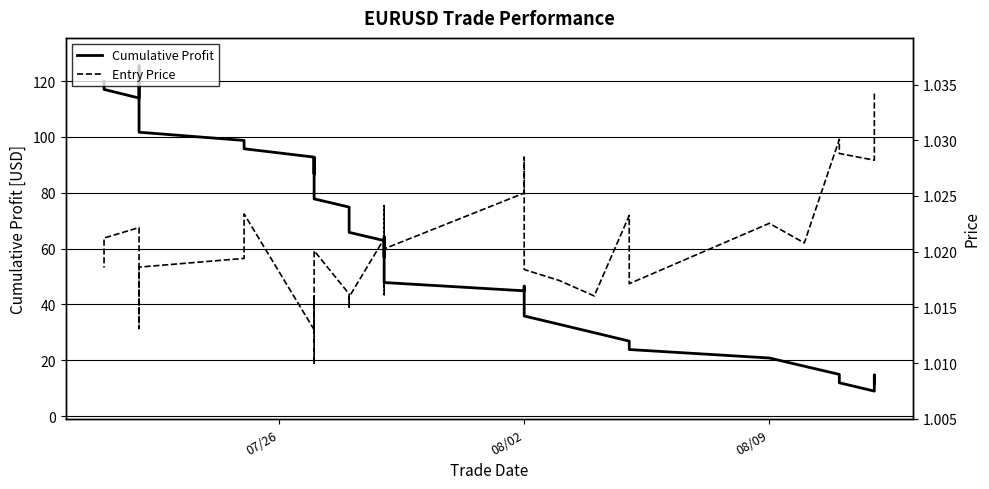

In Cumulative Profit, how many points are lower than both neighbors (excluding endpoints)?

6